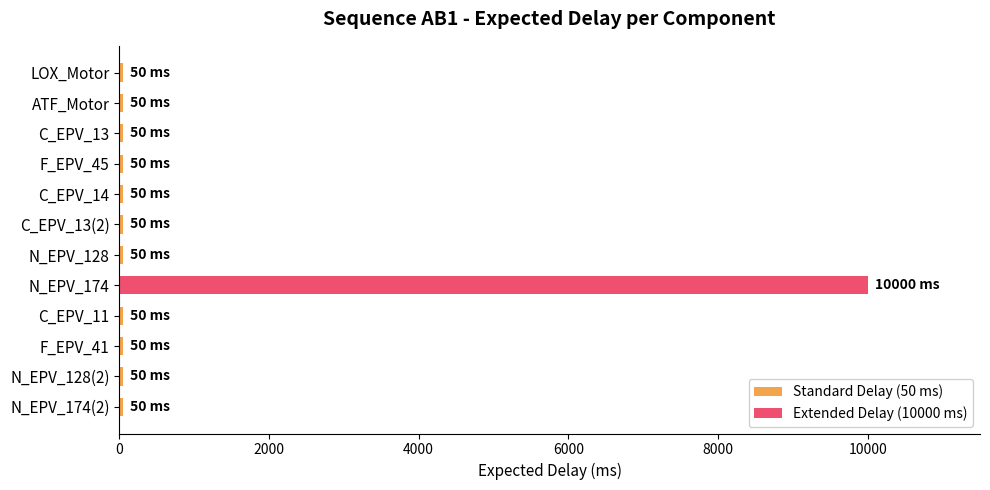

What is the label of the 5th bar from the bottom?

N_EPV_174